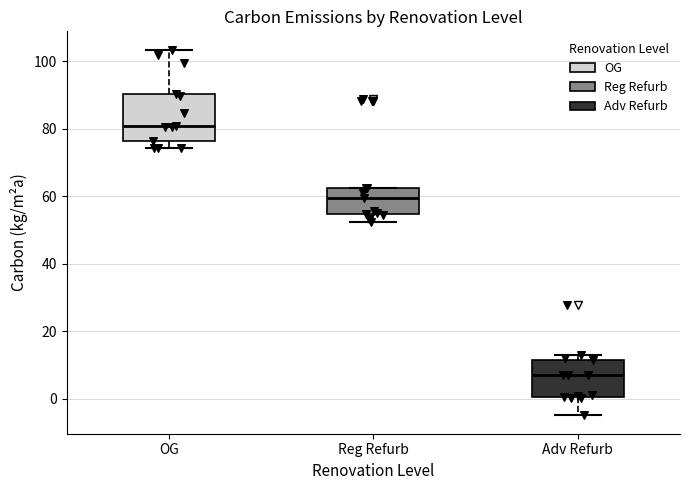

Which box's median line is the highest?

OG